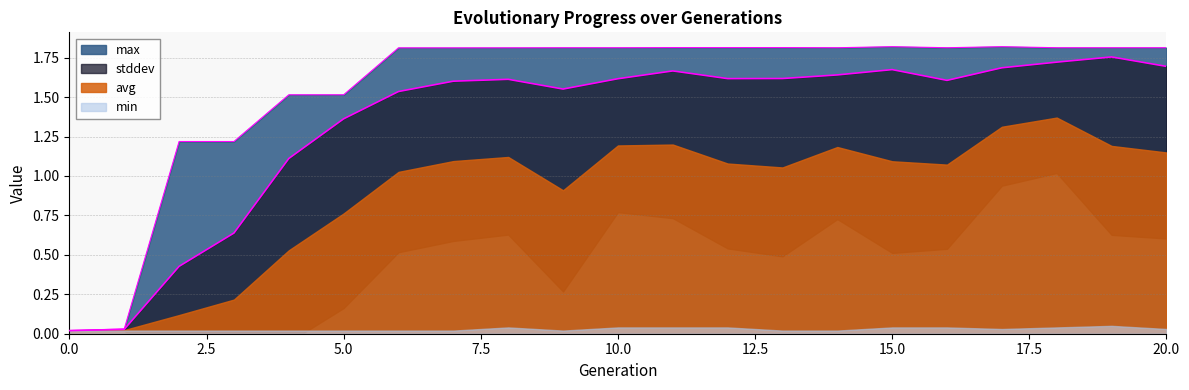

In stddev, how many points are lower than both neighbors (excluding endpoints)?

4